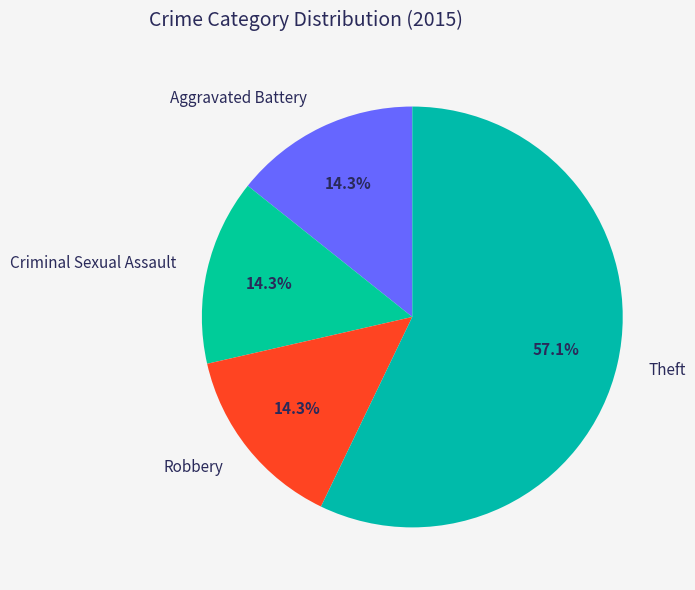

What percentage do Theft and Aggravated Battery together represent?

71.4%